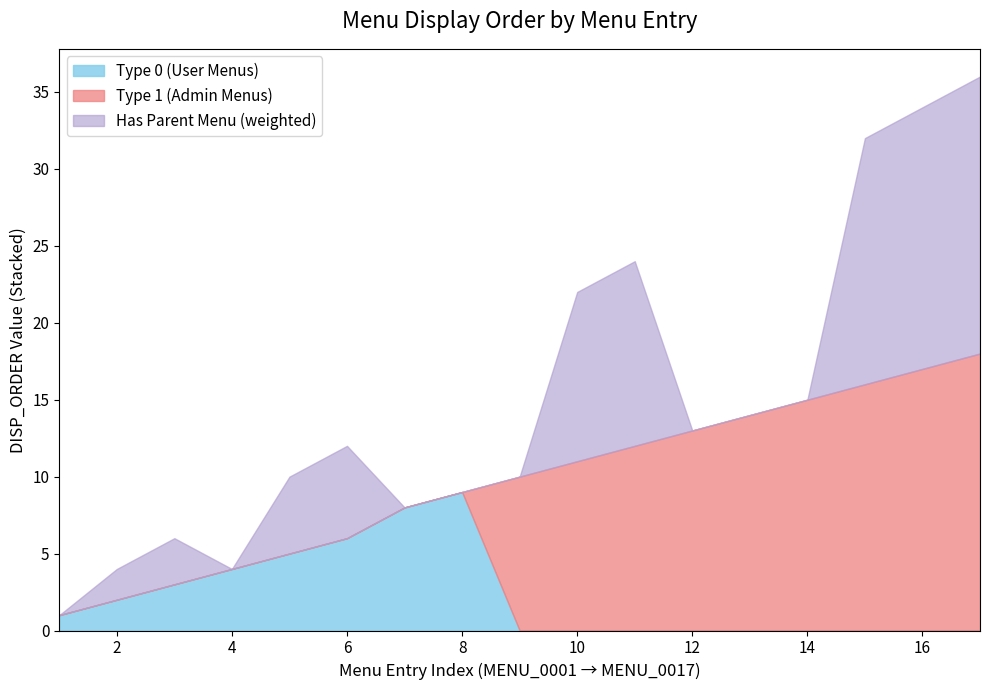

Is it true that Type 0 (User Menus) equals 6 at 8?

False